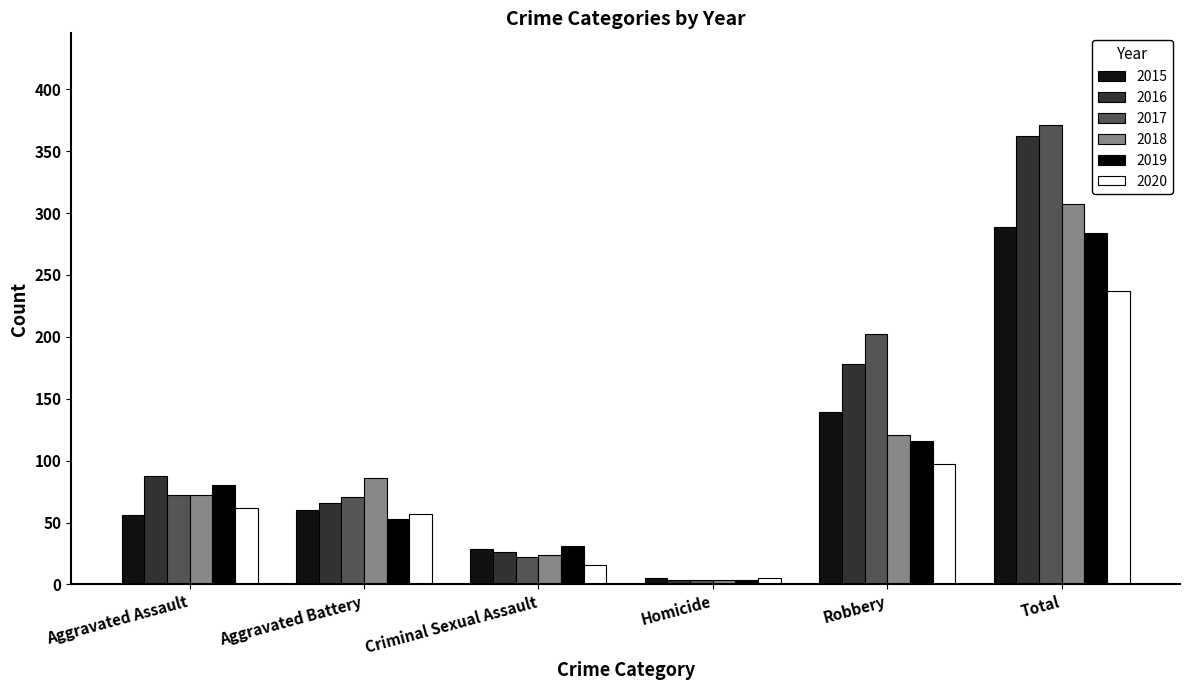

What is the average value of the 2018 series?

102